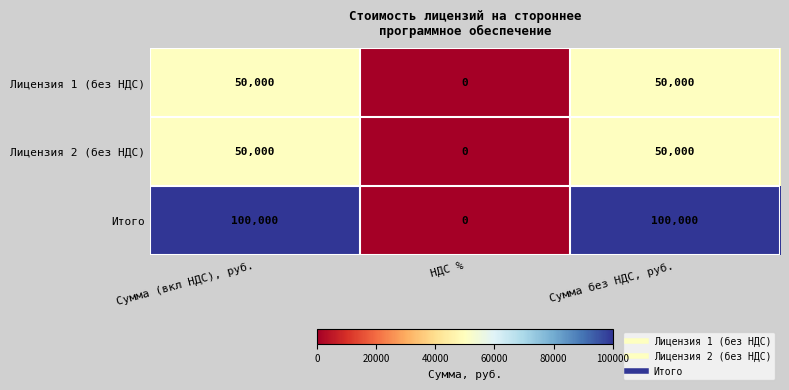

How many series are shown in this chart?

3